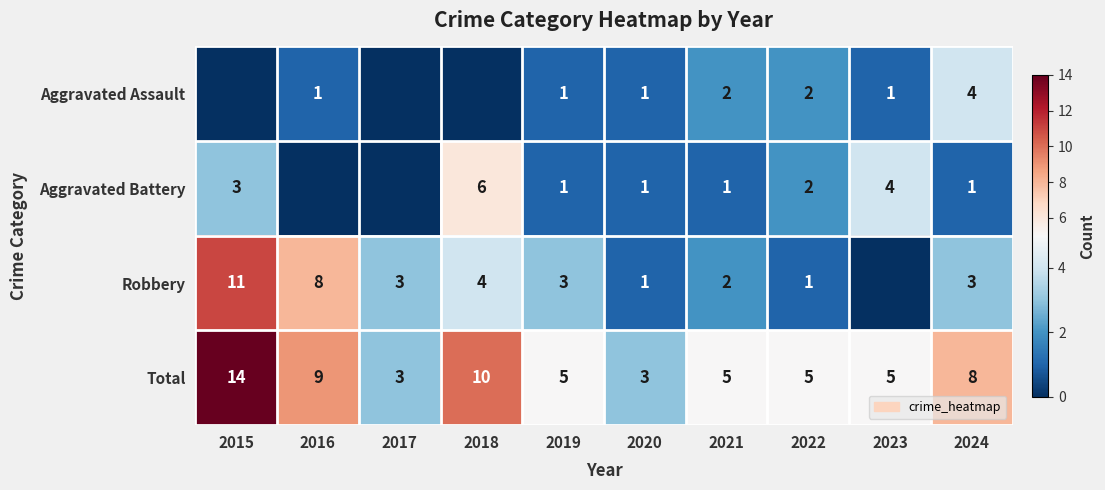

What is the maximum value shown in the chart?

14